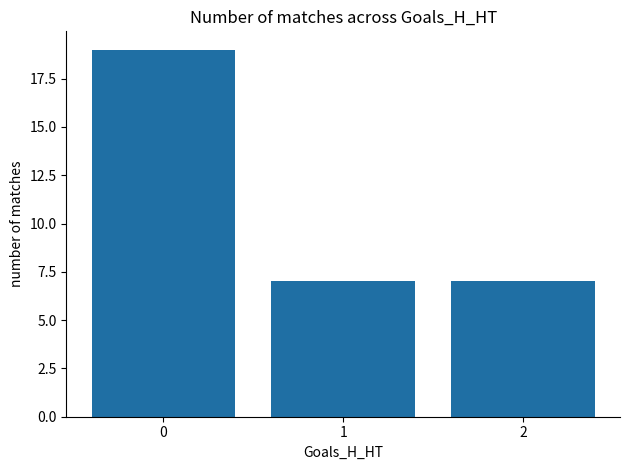

What is the change in value from 0 to 1?

-12